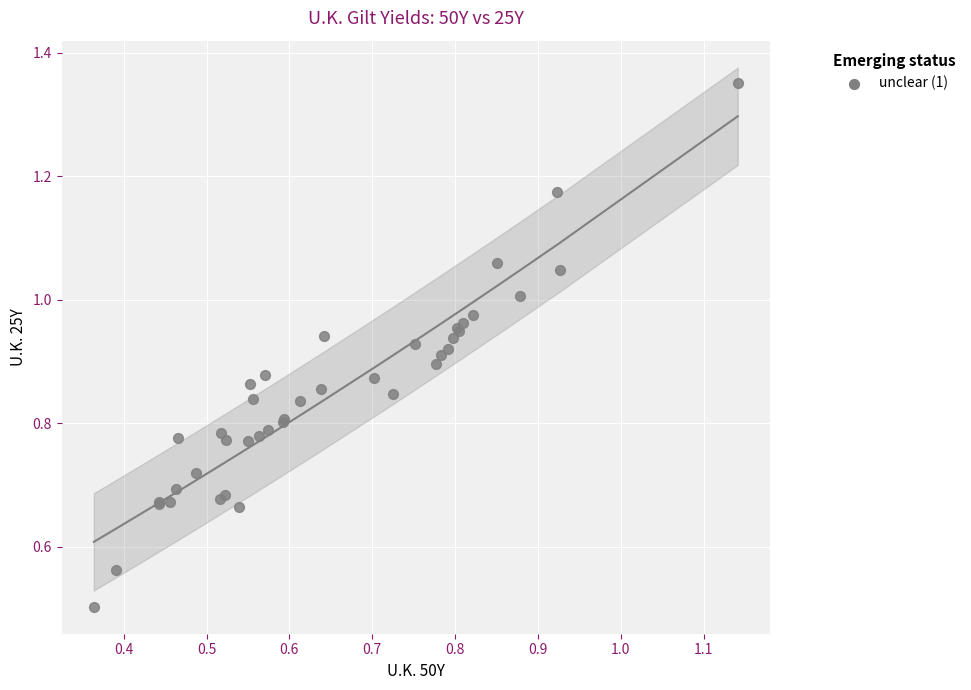

What Y value in the scatter plot is closest to 0?

0.5